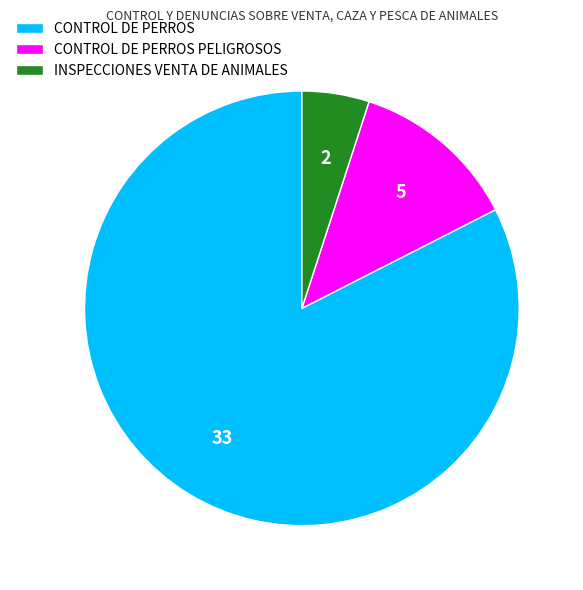

Which category has the biggest portion of the pie?

CONTROL DE PERROS